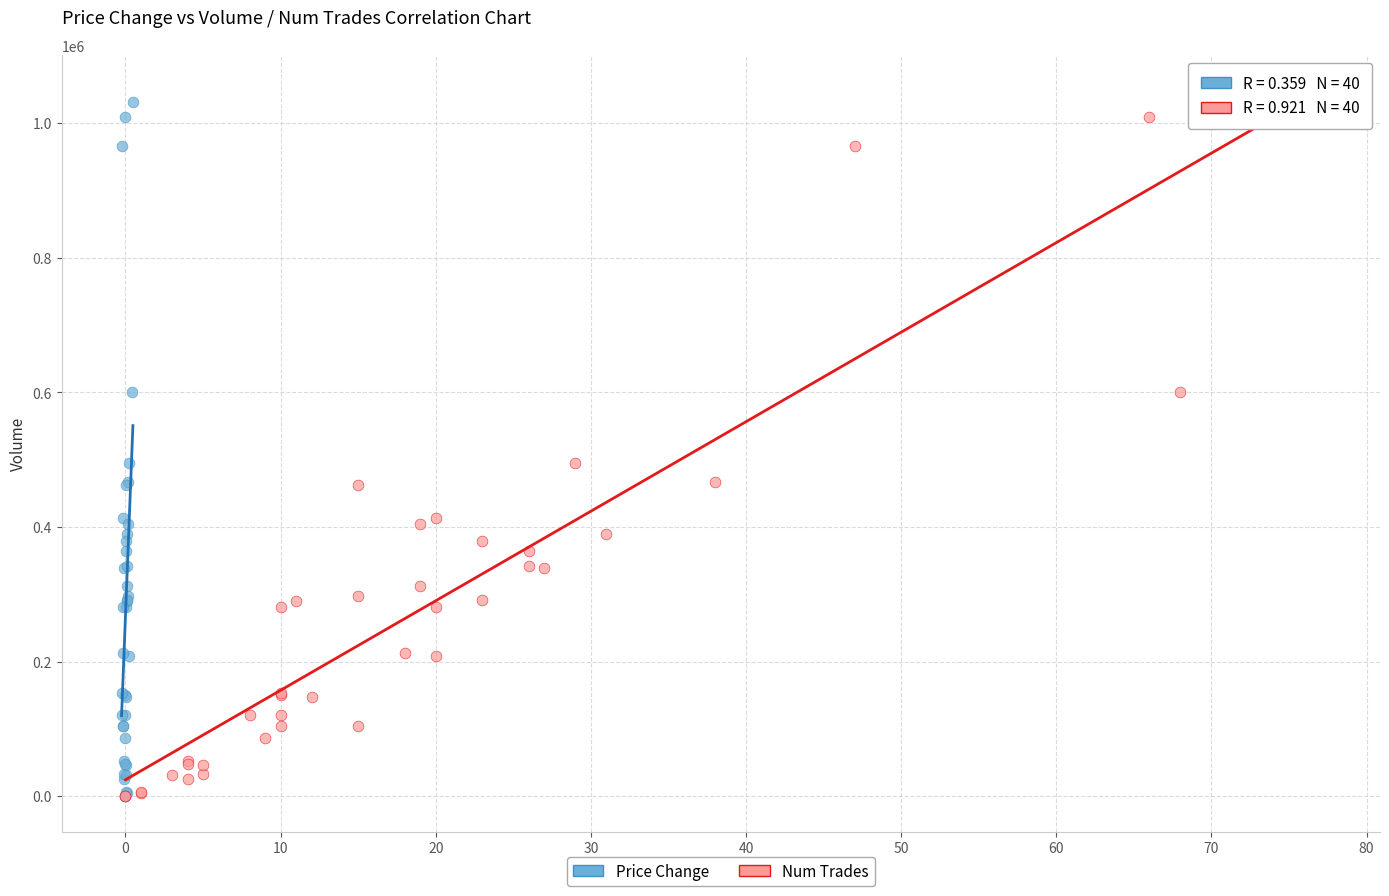

What are all the series names shown in the legend?

Price Change, Num Trades